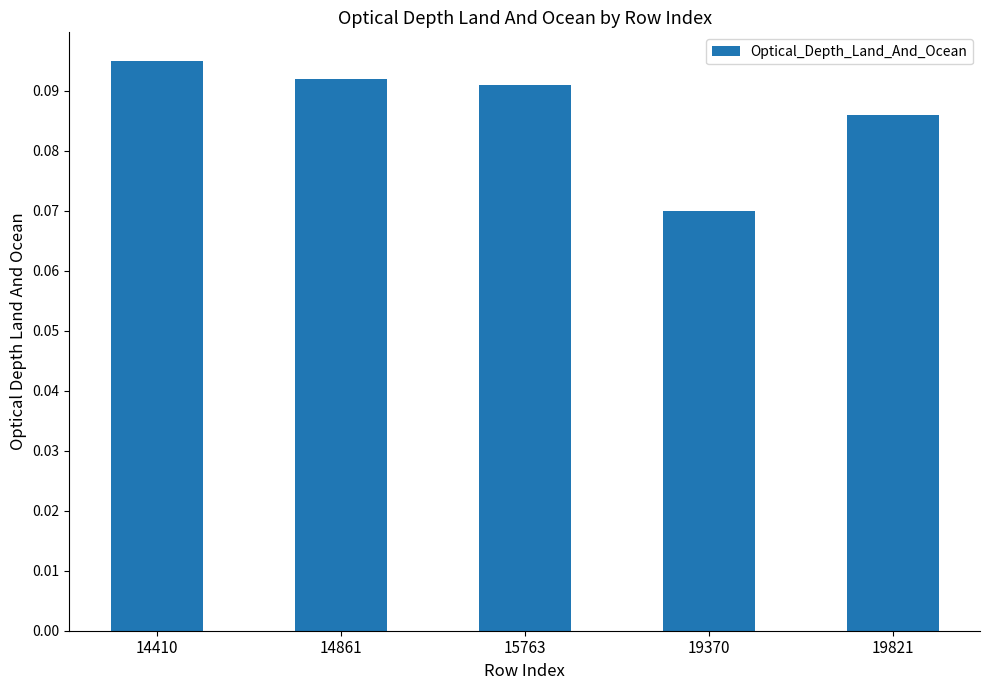

Between 15763 and 19370, which is larger?

15763